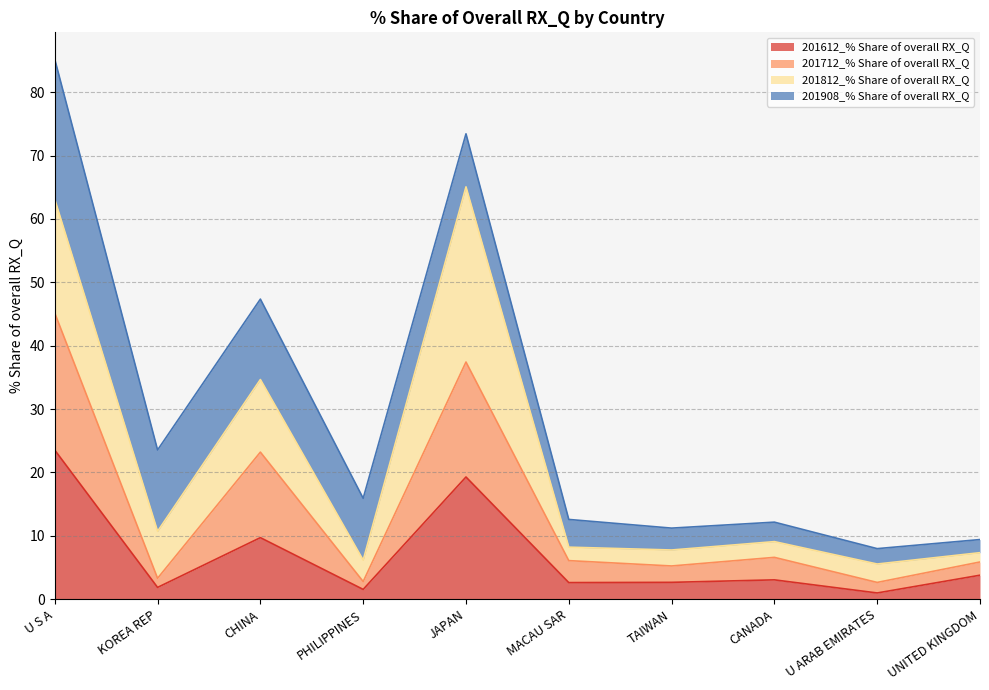

True or false: 201712_% Share of overall RX_Q and 201612_% Share of overall RX_Q intersect in this chart.

False